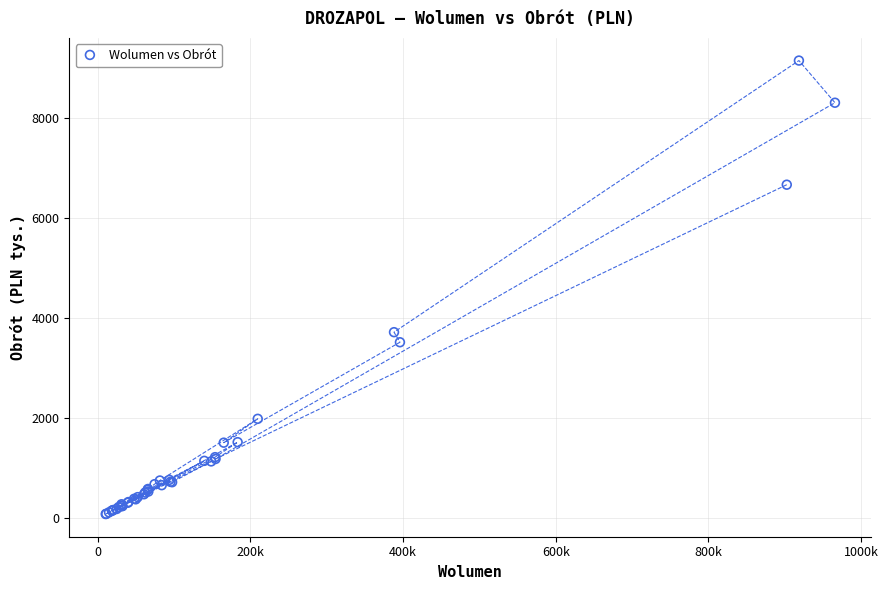

What Y value in the scatter plot is closest to 4617?

3721.1